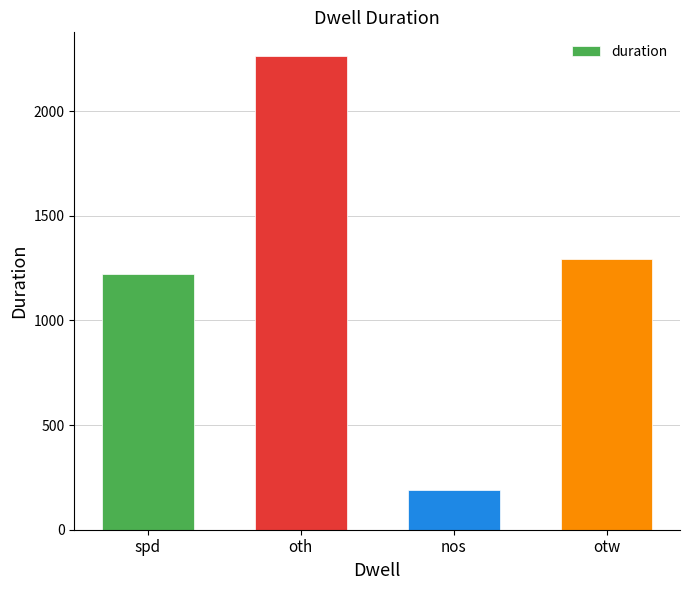

What is the change in value from spd to otw?

+70